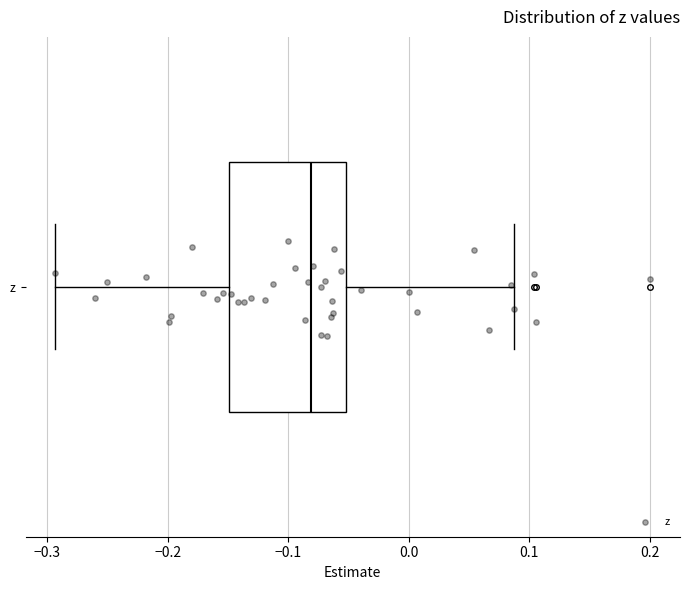

Read this box plot against the x-axis: the position of the median line, the range covered by the box, and the ends of both whiskers. The values are not printed on the chart, so give them approximately, as read against the axis.

median -0.08, box -0.15 to -0.05, whiskers -0.29 to 0.09